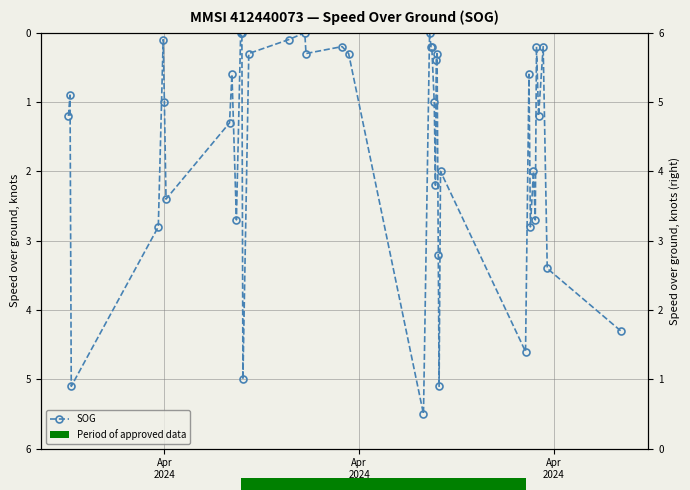

Count the number of data series in this chart.

1